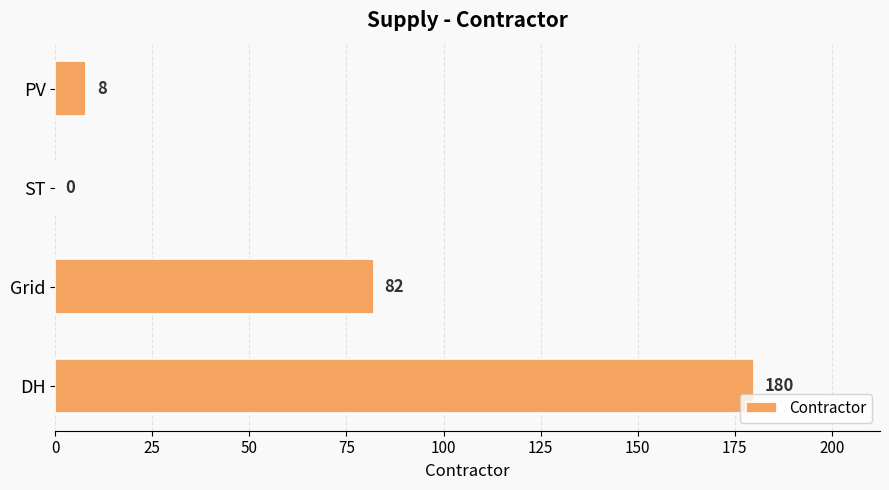

What value does the data have at Grid?

82